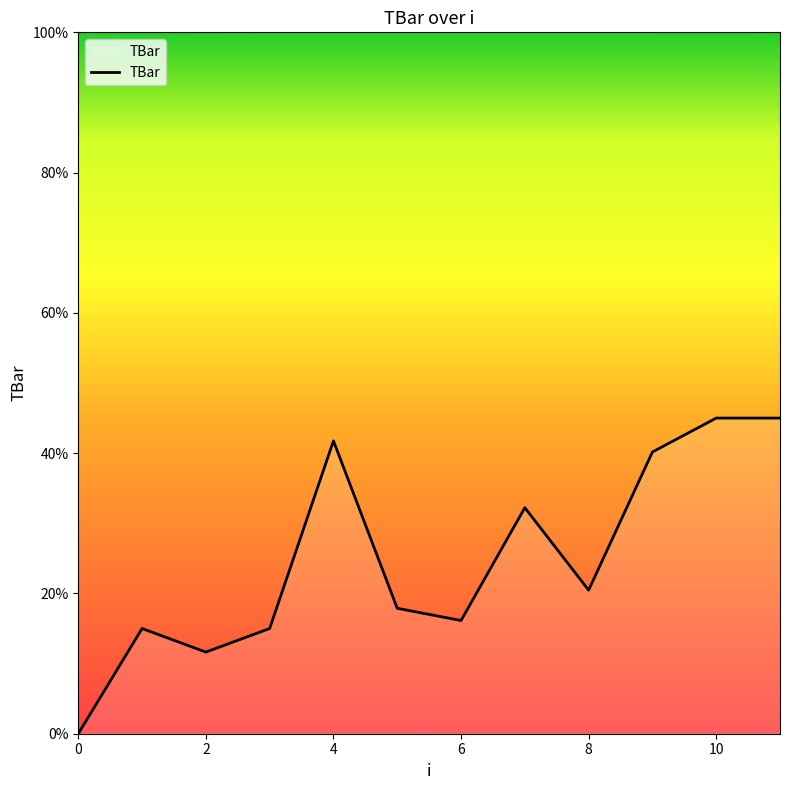

What is the average value?

25.0